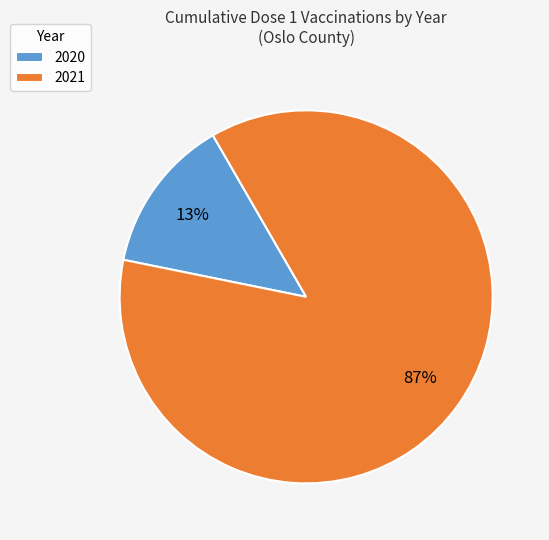

How many segments does this pie chart have?

2